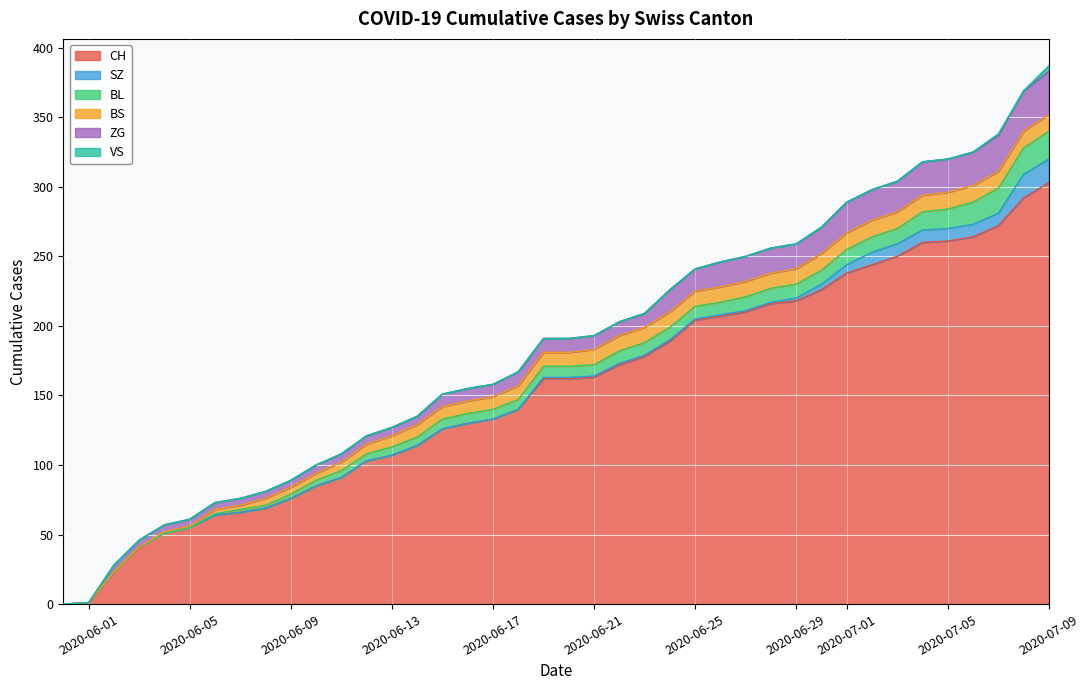

What is the value of the BS point at the 25th from the left?

11